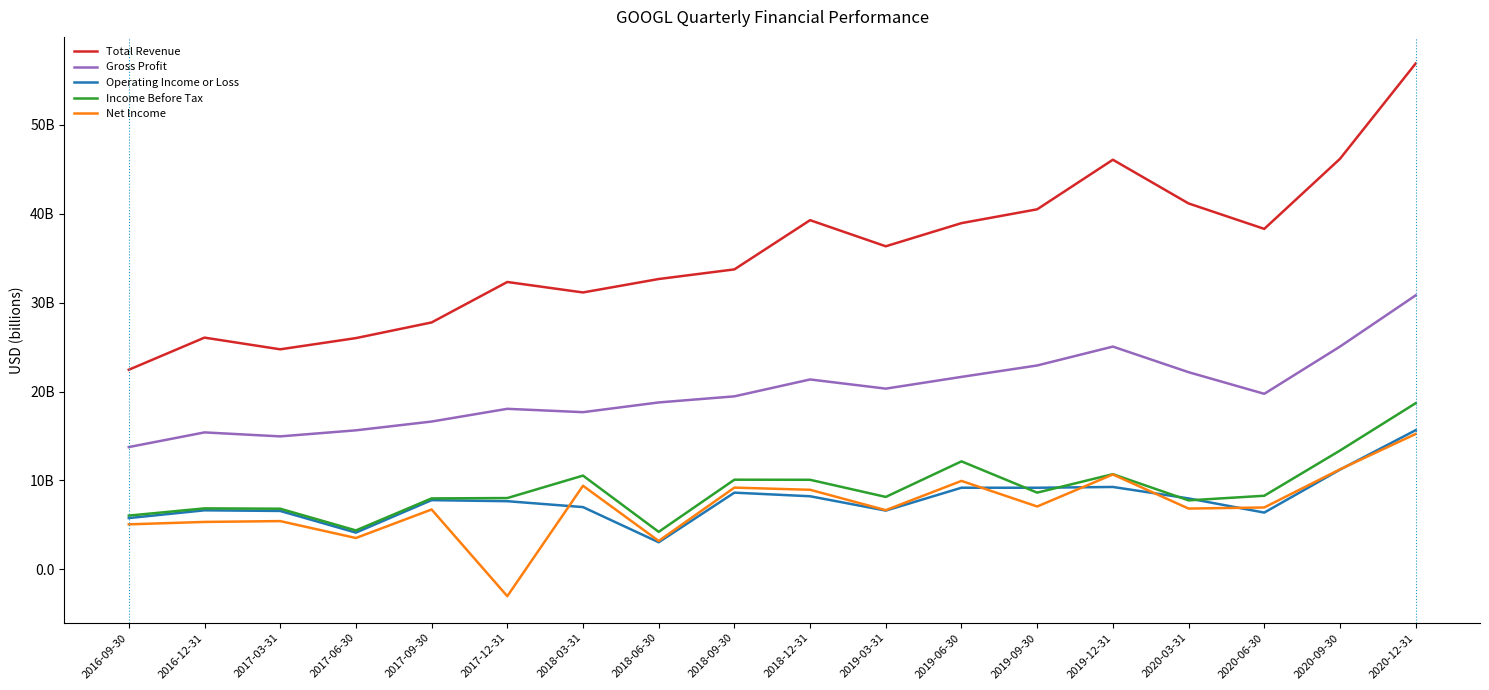

What is the difference between the highest and lowest values at 2020-03-31?

34.3